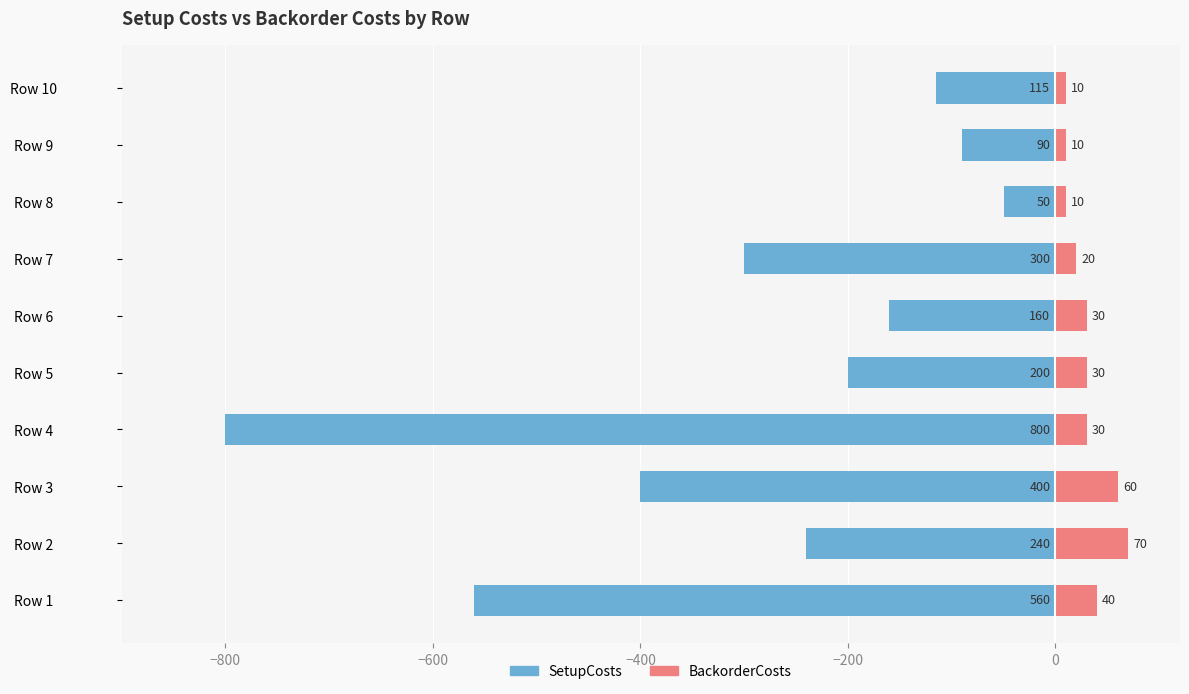

What is the smallest value displayed?

-800